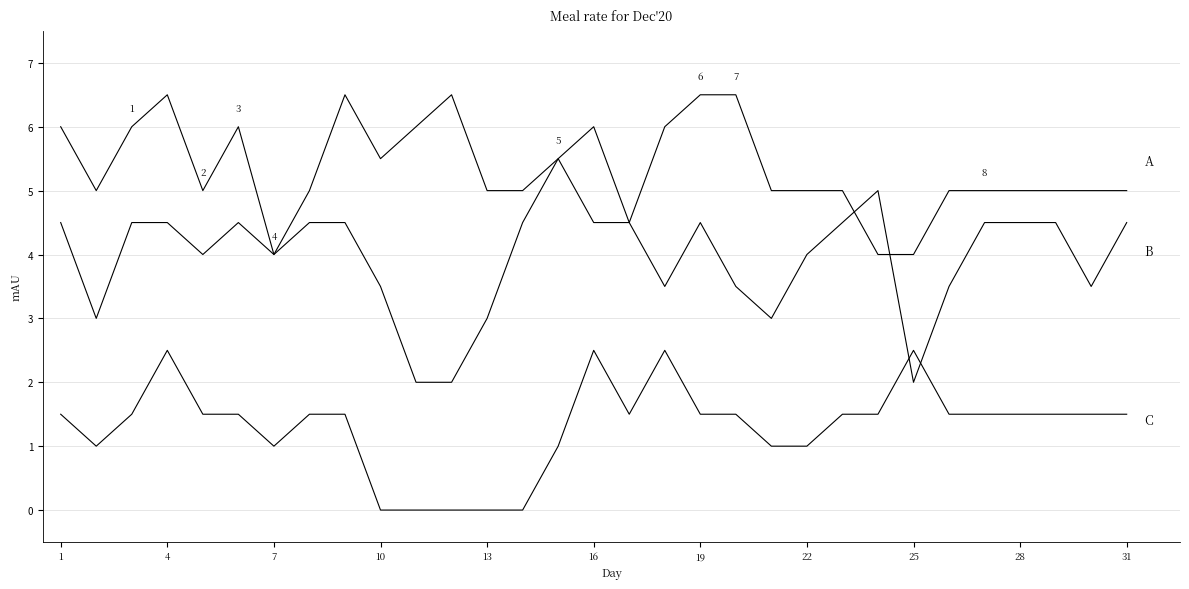

Does the chart display data point markers on the line(s)?

No